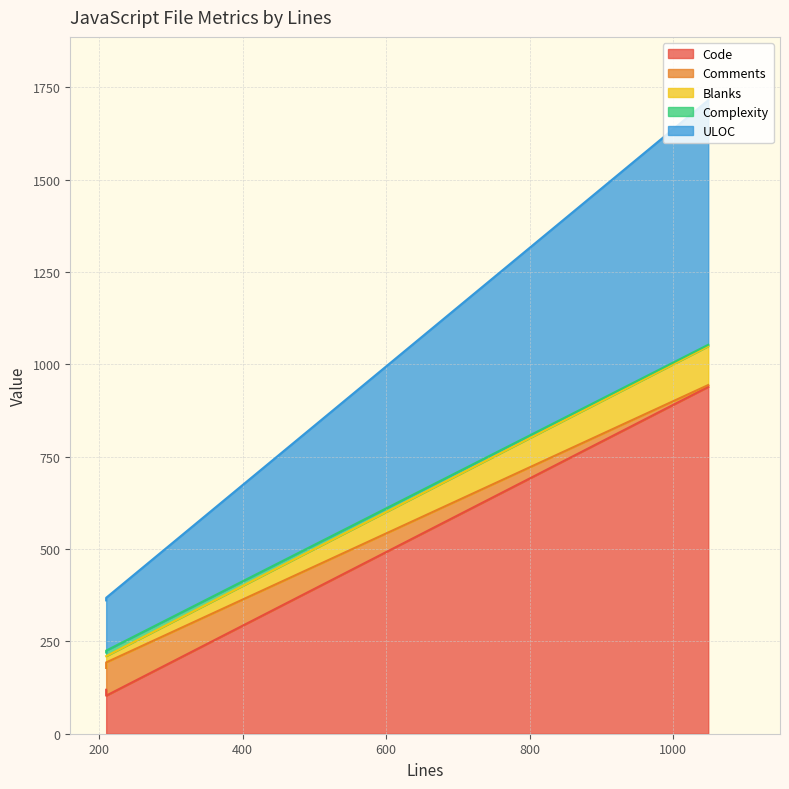

What are all the series names shown in the legend?

Code, Comments, Blanks, Complexity, ULOC